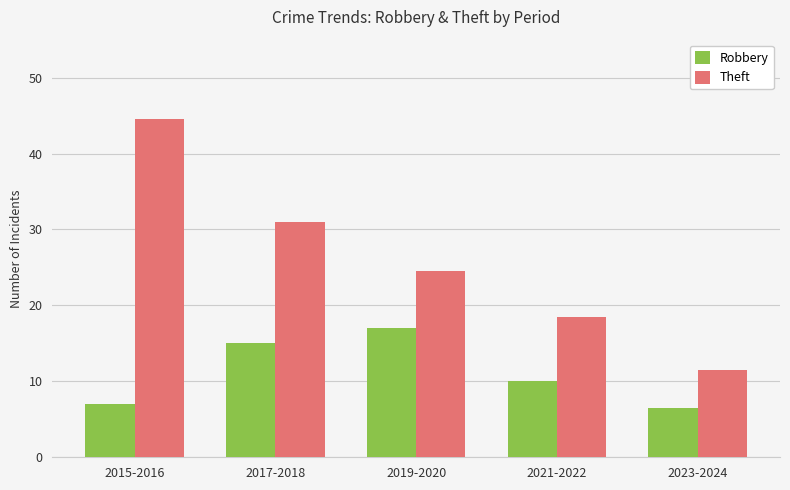

Reading left to right, list all the values displayed in this chart.

Robbery: 2015-2016=7.0	2017-2018=15.0	2019-2020=17.0	2021-2022=10.0	2023-2024=6.5
Theft: 2015-2016=44.5	2017-2018=31.0	2019-2020=24.5	2021-2022=18.5	2023-2024=11.5